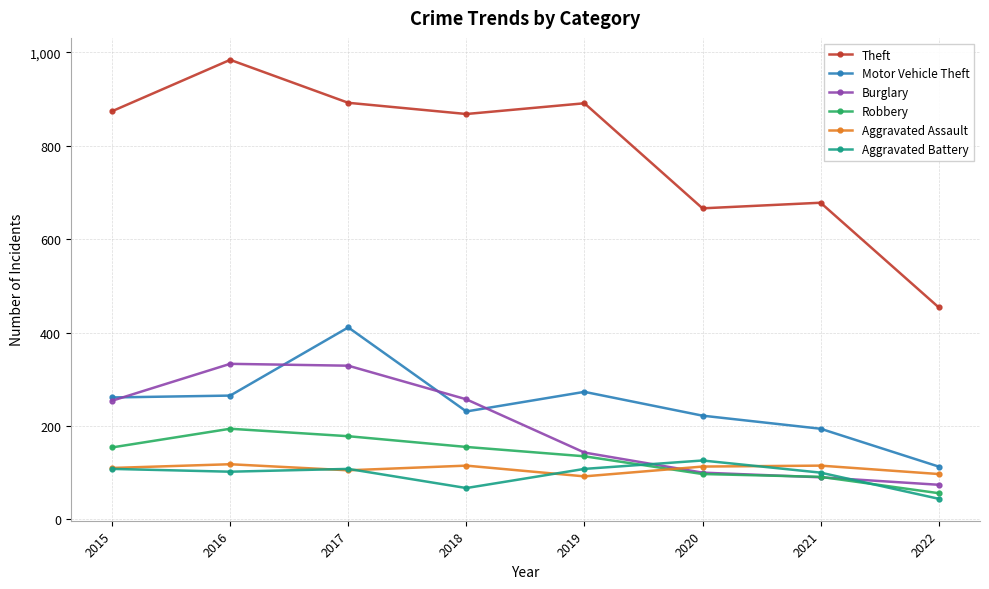

What is the difference between the maximum and minimum values in the Motor Vehicle Theft series?

298